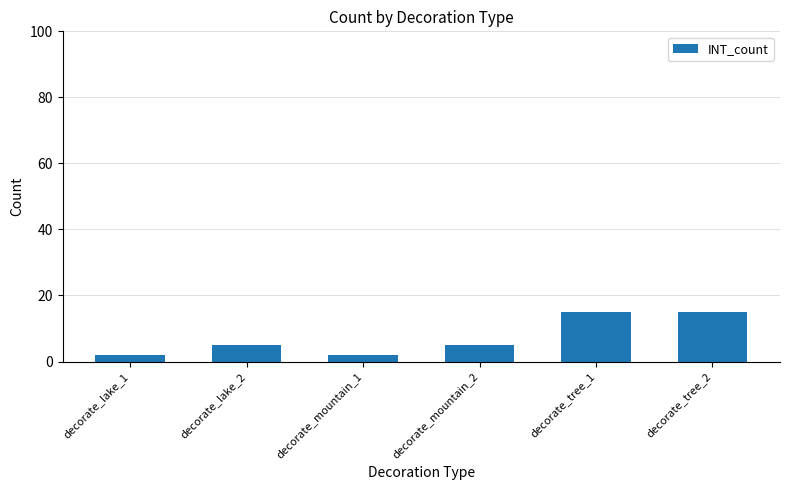

What is the sum of the values at decorate_tree_1 and decorate_lake_2?

20